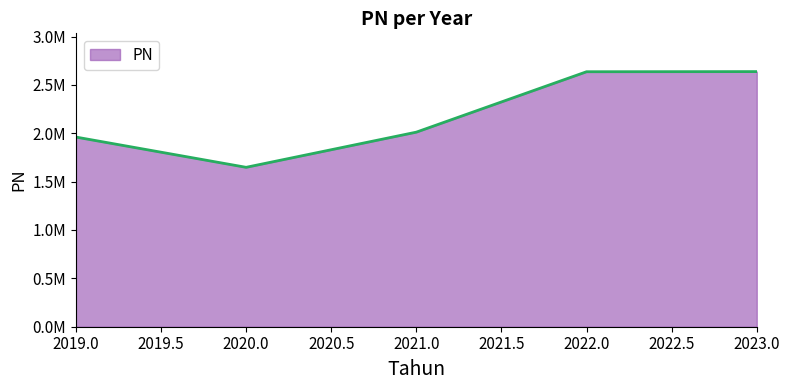

At which label is the value closest to 2142516?

2021